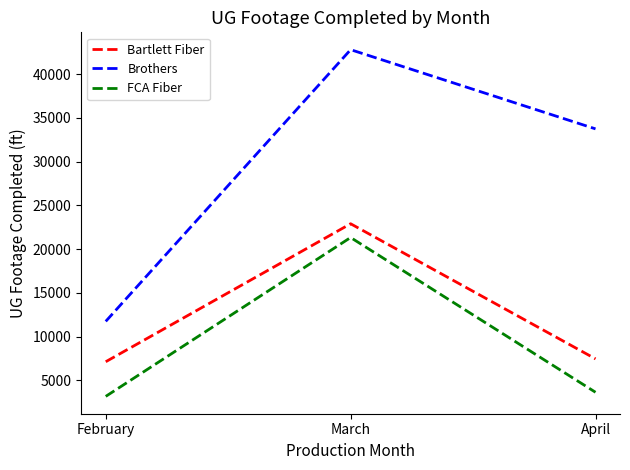

What is the minimum value for FCA Fiber?

3158